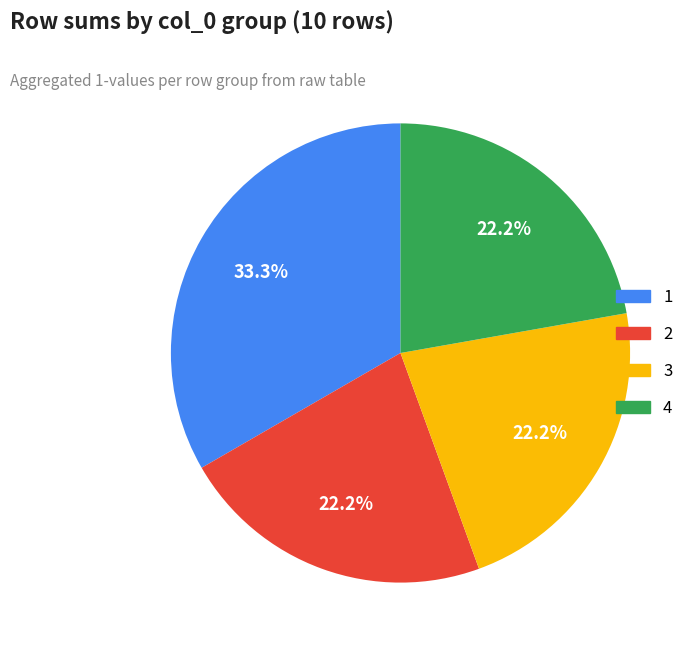

Which category has the biggest portion of the pie?

1